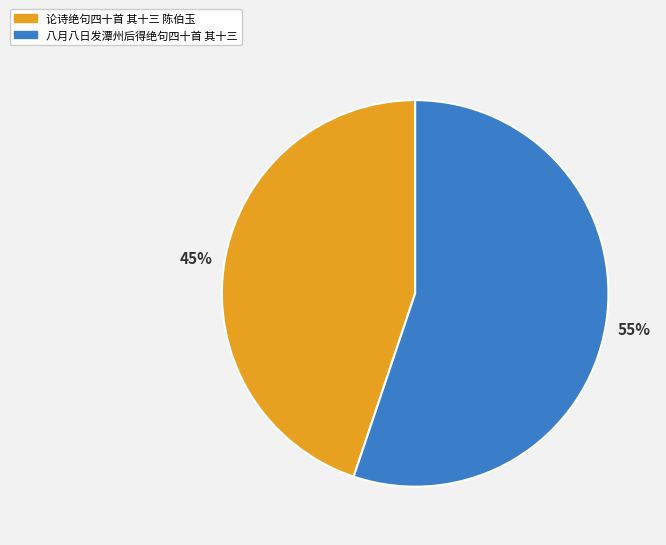

Is 论诗绝句四十首 其十三 陈伯玉 the majority of the pie?

No